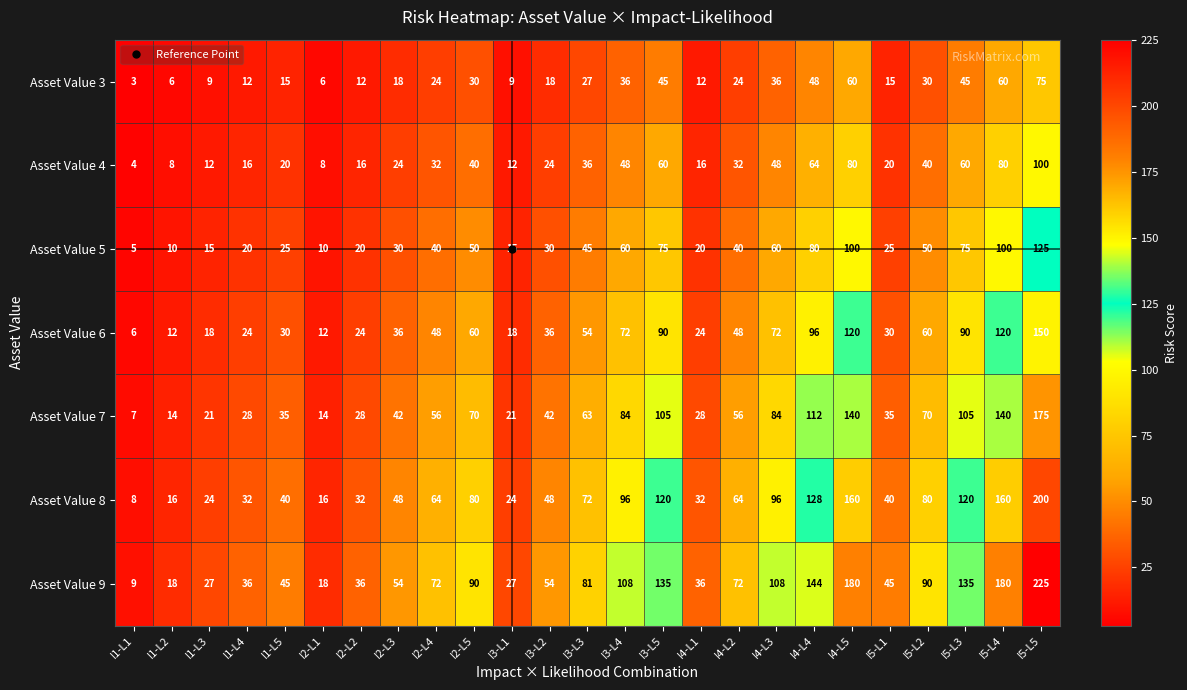

Is it true that Asset Value 7 equals 59 at I2-L3?

False